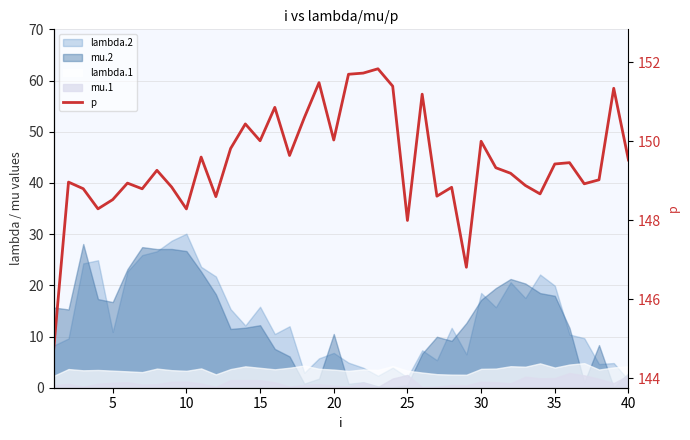

What is the maximum value shown in the chart?

151.8